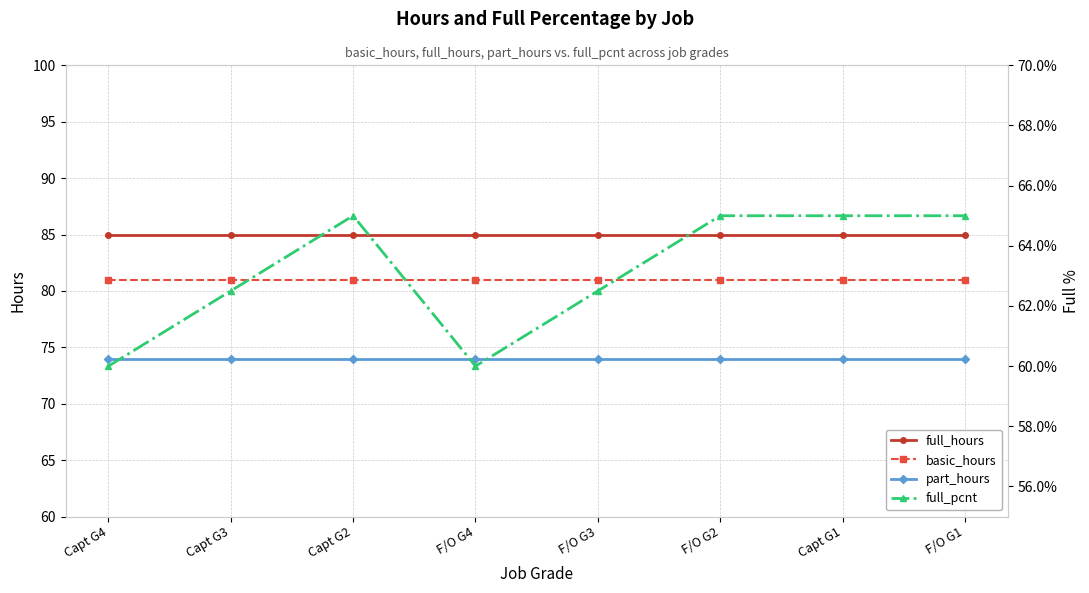

Reading left to right, extract all data points from this chart.

full_hours: 85.0	85.0	85.0	85.0	85.0	85.0	85.0	85.0
basic_hours: 81.0	81.0	81.0	81.0	81.0	81.0	81.0	81.0
part_hours: 74.0	74.0	74.0	74.0	74.0	74.0	74.0	74.0
full_pcnt: 0.6	0.6	0.7	0.6	0.6	0.7	0.7	0.7